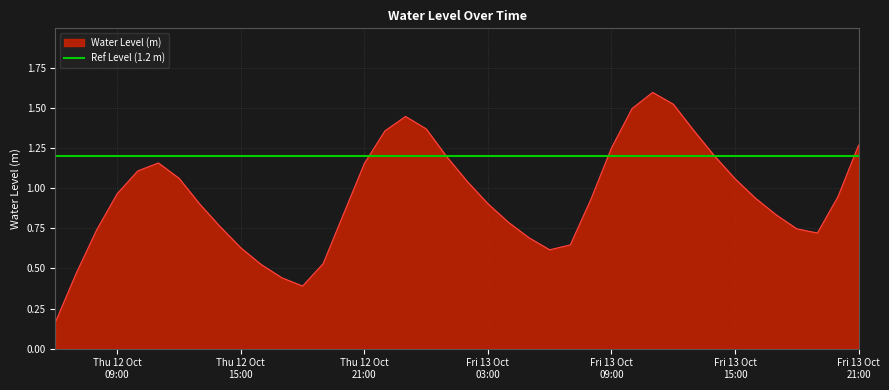

At which label is the value closest to 0?

2023-10-12 06:00:00